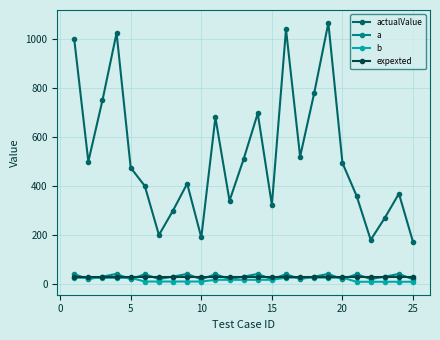

What is the highest value of the expexted series?

30